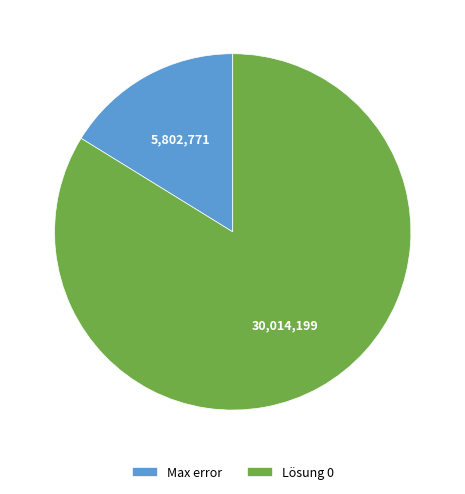

How many segments does this pie chart have?

2